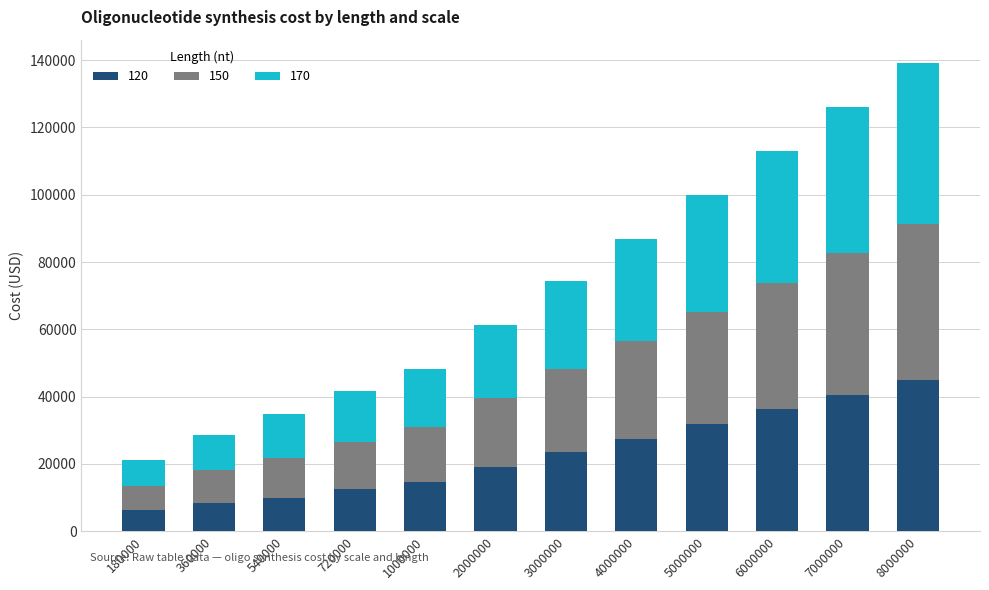

What is the total value across all series at 8000000?

139113